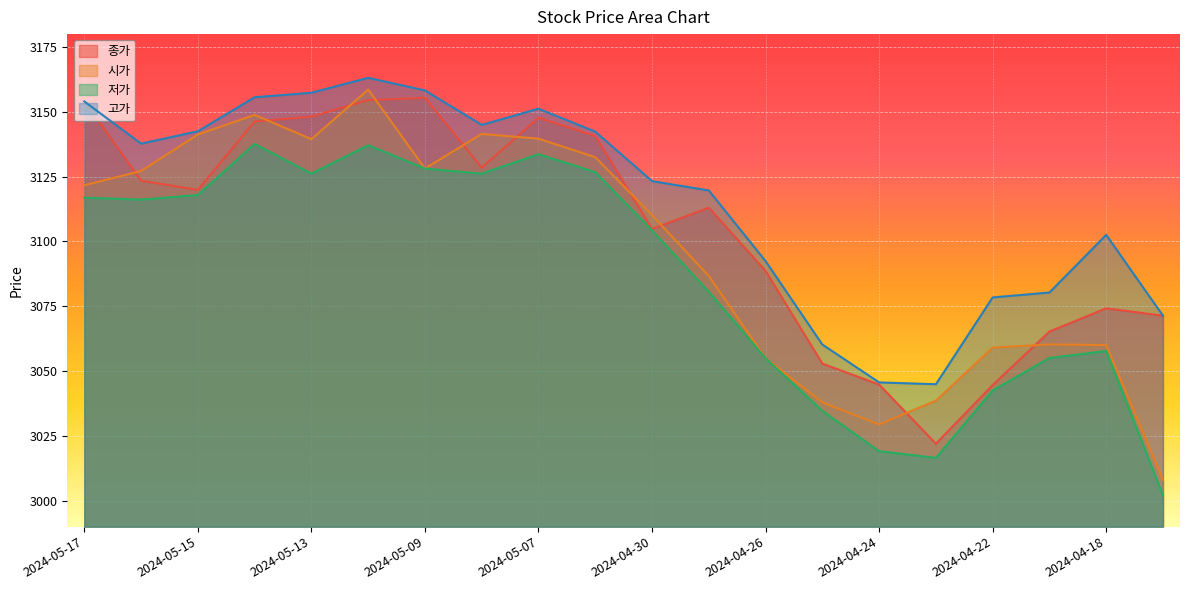

Count the number of data series in this chart.

4